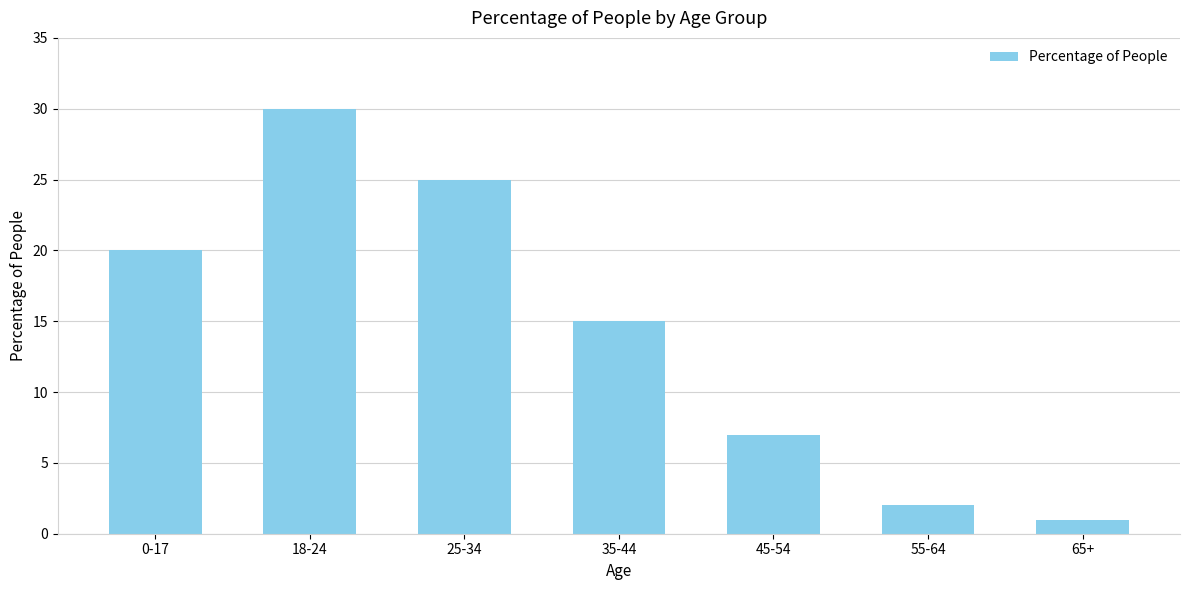

True or false: the data shows 30 at 18-24.

True